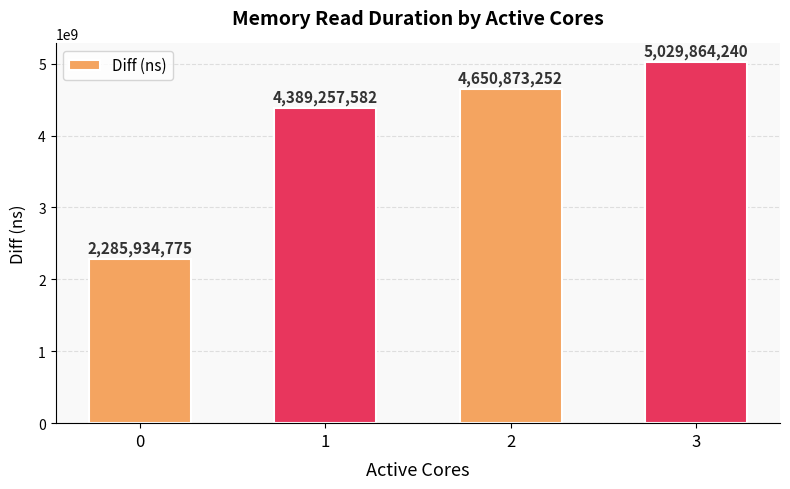

Are the bars horizontal?

No